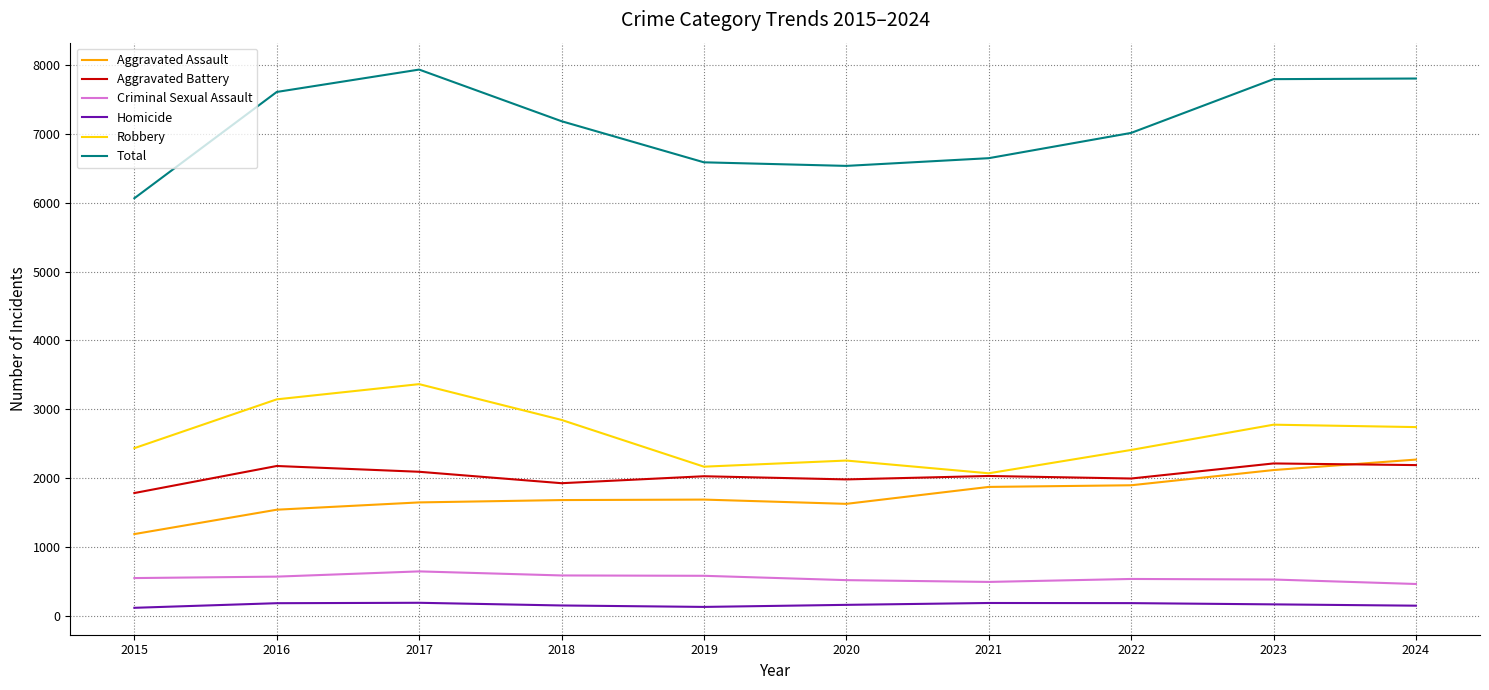

Read the Aggravated Battery value at 2018, to the nearest 5.

1925